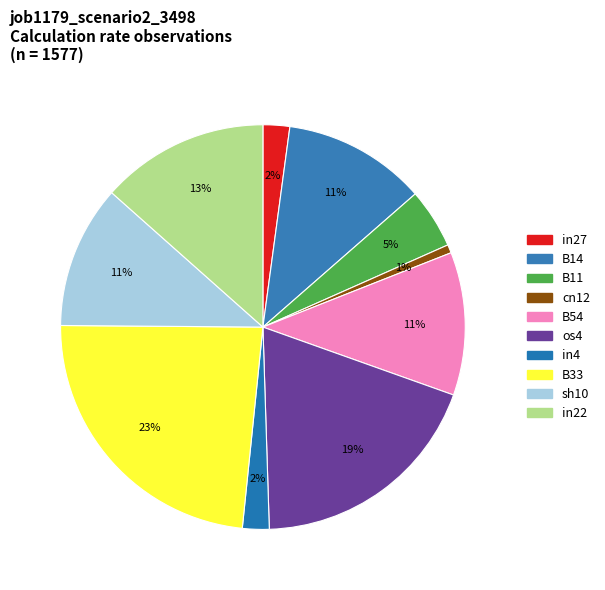

To the nearest percent, what percentage of the pie is sh10?

11%